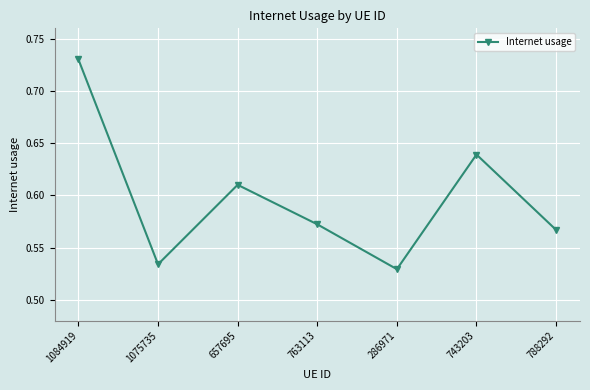

Does the chart have visible grid lines?

Yes